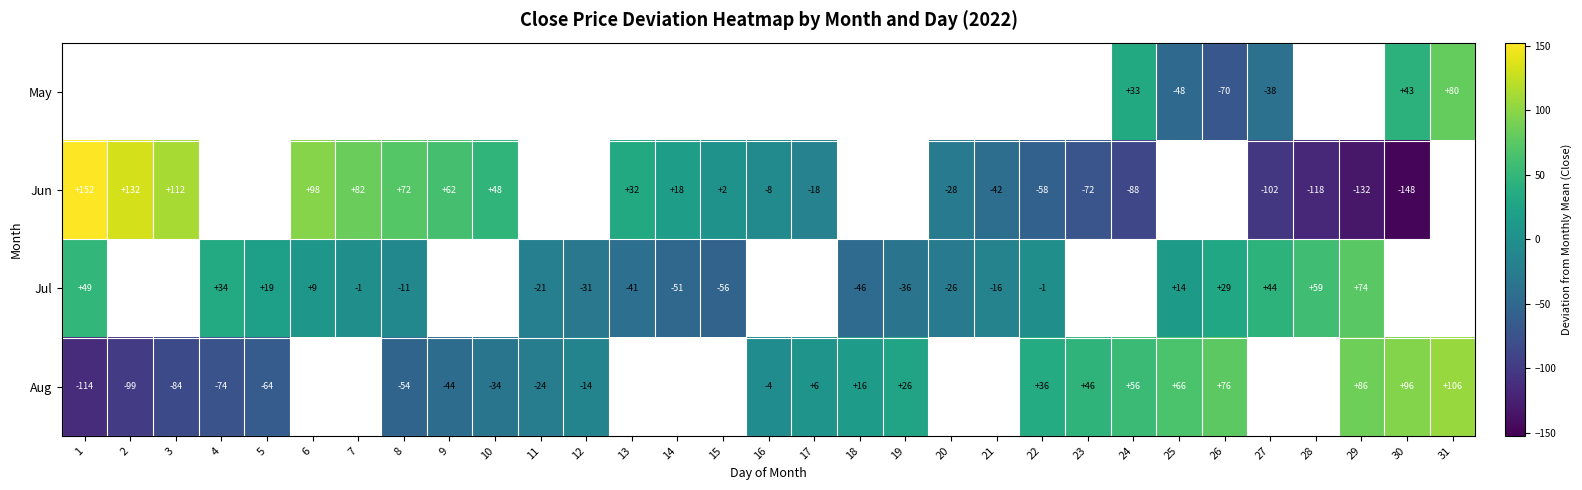

Is the value of Jul at 4 greater than the value of Jun at 21?

Yes